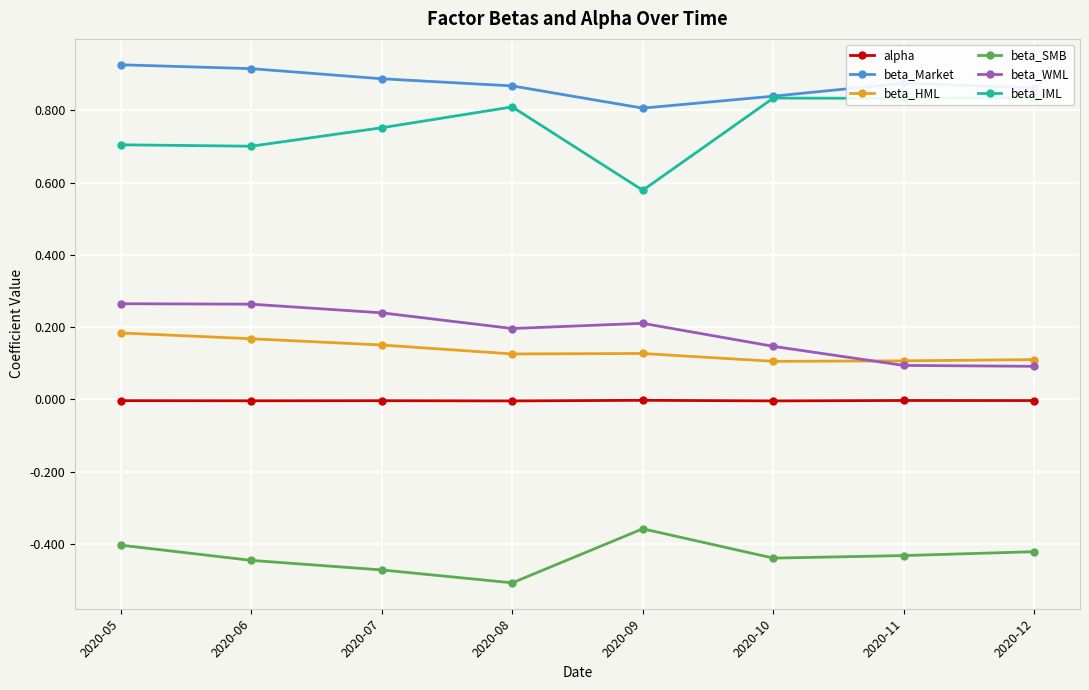

True or false: beta_Market and beta_HML cross at least once.

False